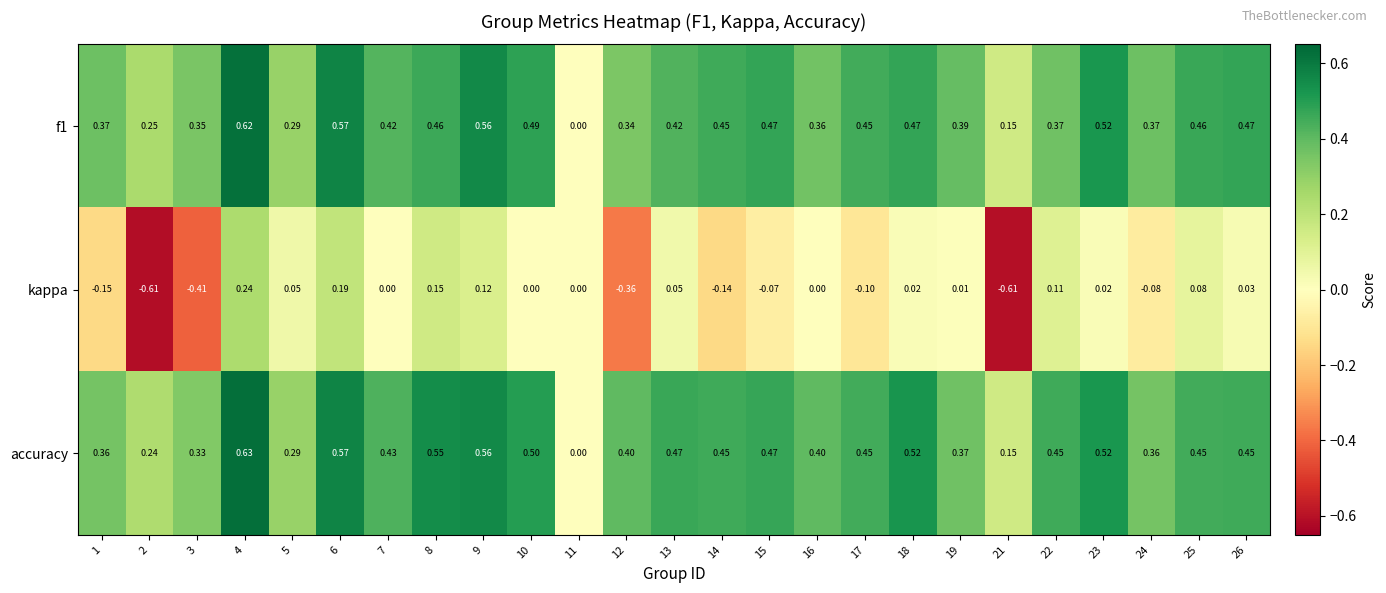

Rank the series at 12 from lowest to highest value.

kappa, f1, accuracy